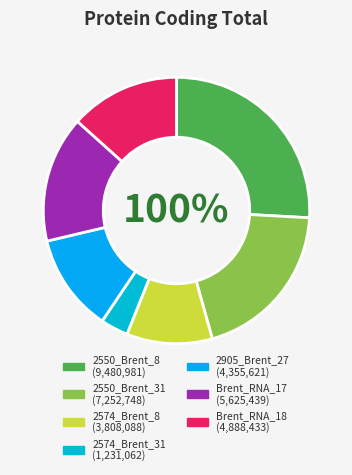

Count the number of slices in the pie.

7